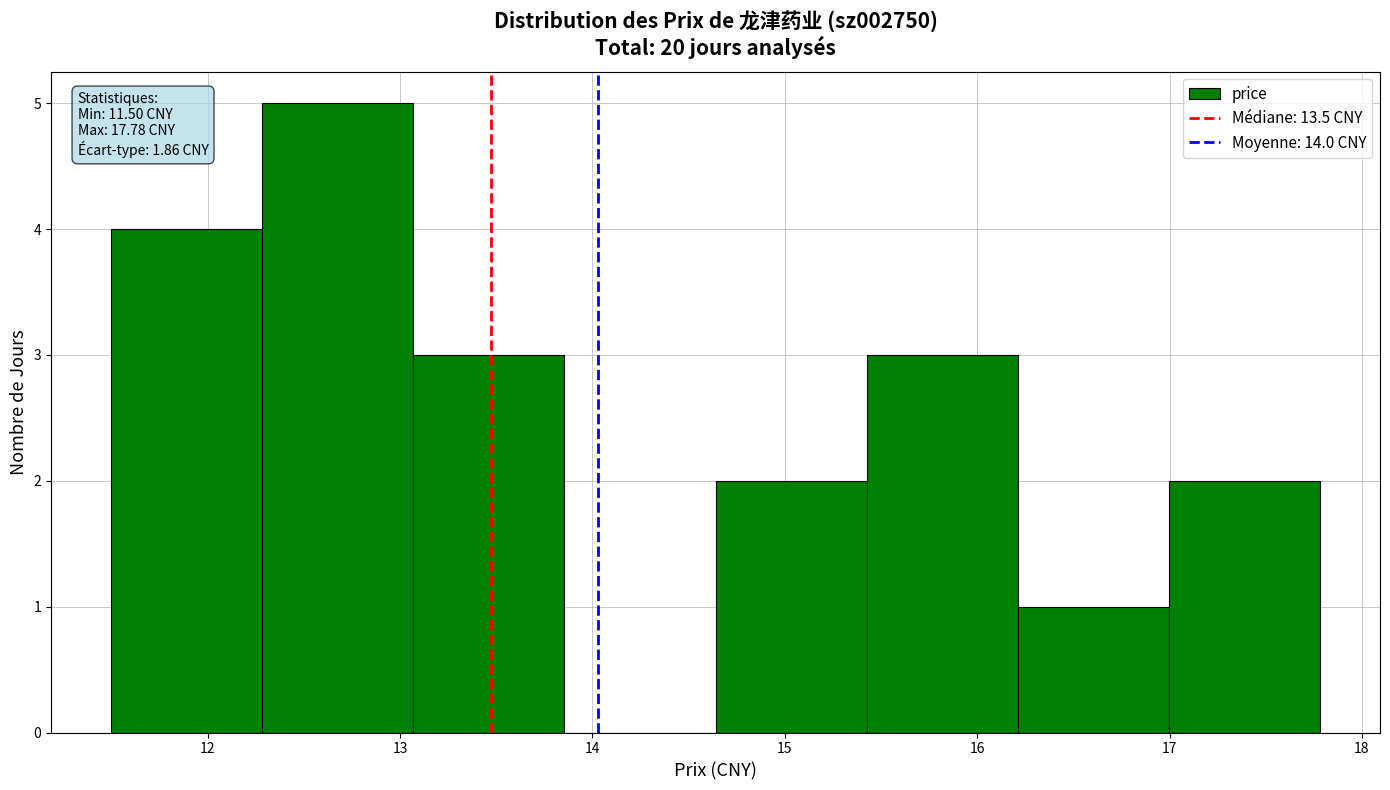

Which range on the x-axis has the tallest bar?

12.3 to 13.1